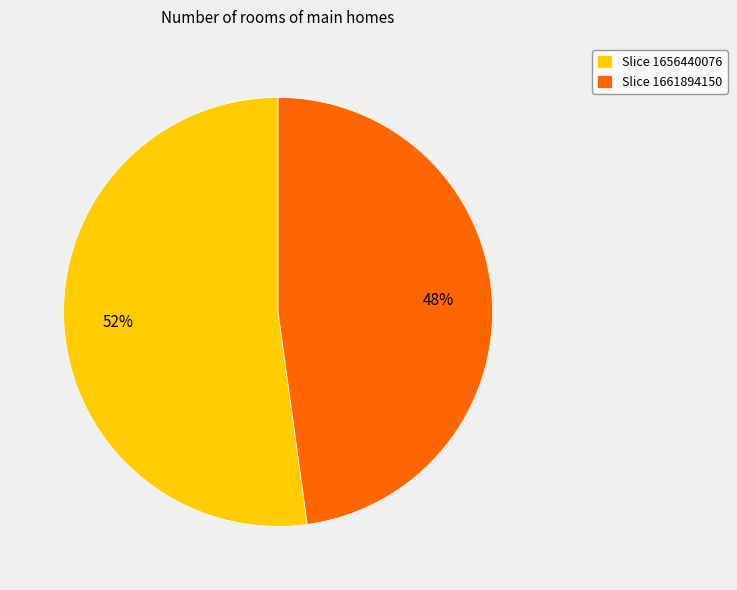

Count the number of slices in the pie.

2